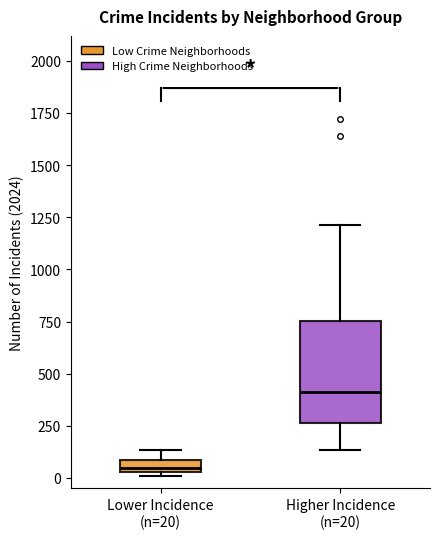

Which box has the highest median line?

Higher Incidence (n=20)